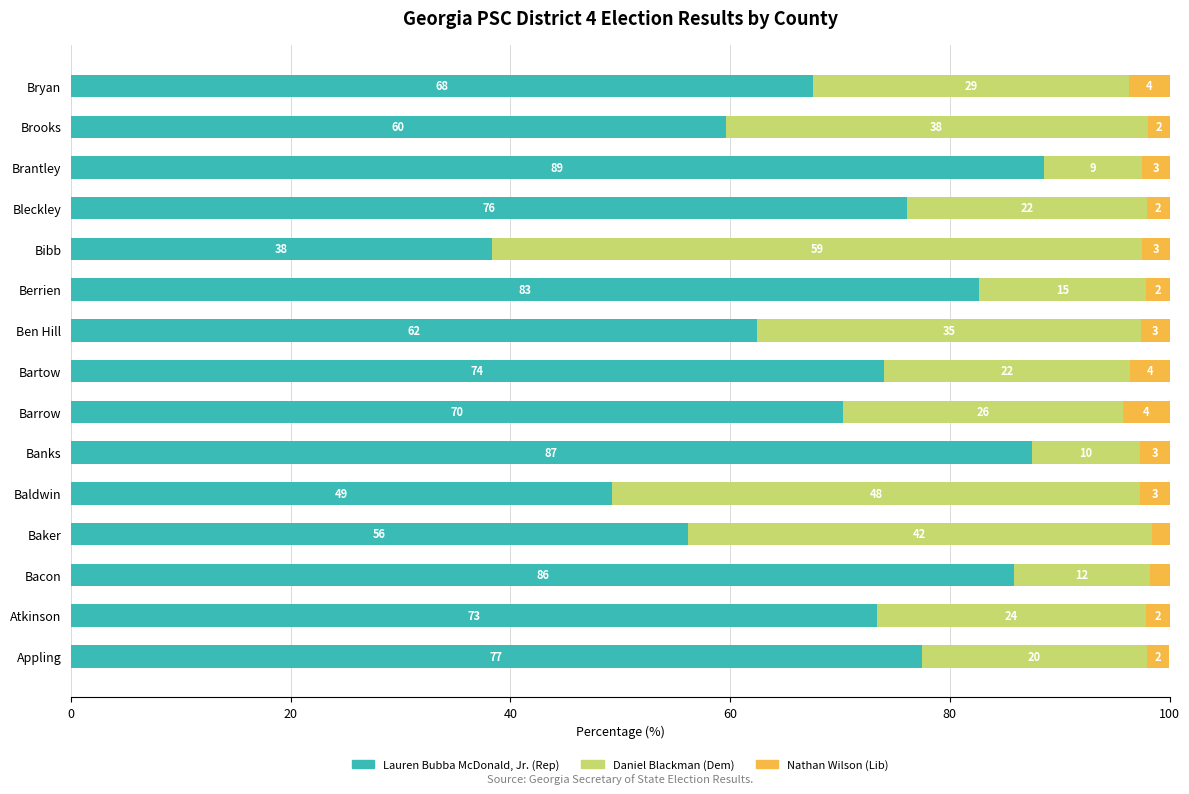

What are all the series names shown in the legend?

Lauren Bubba McDonald, Jr. (Rep), Daniel Blackman (Dem), Nathan Wilson (Lib)